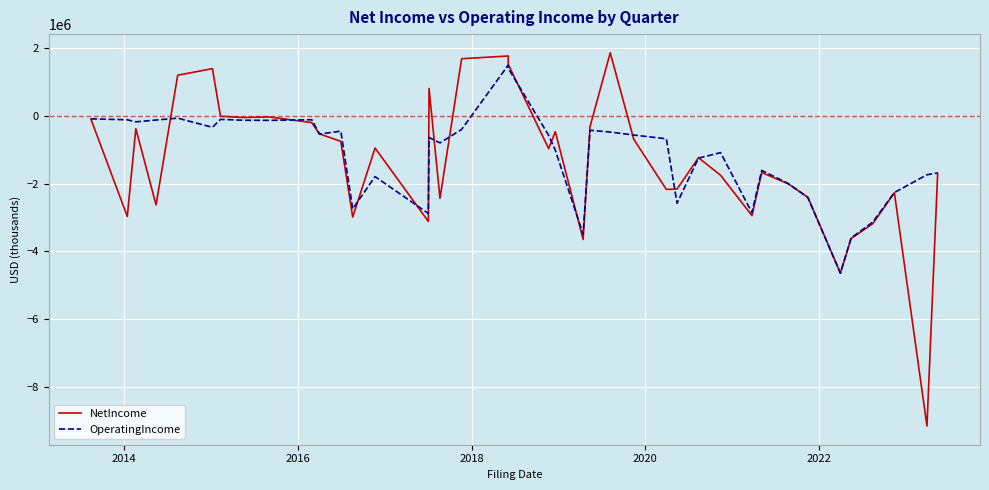

What is the highest value of the NetIncome series?

1865000